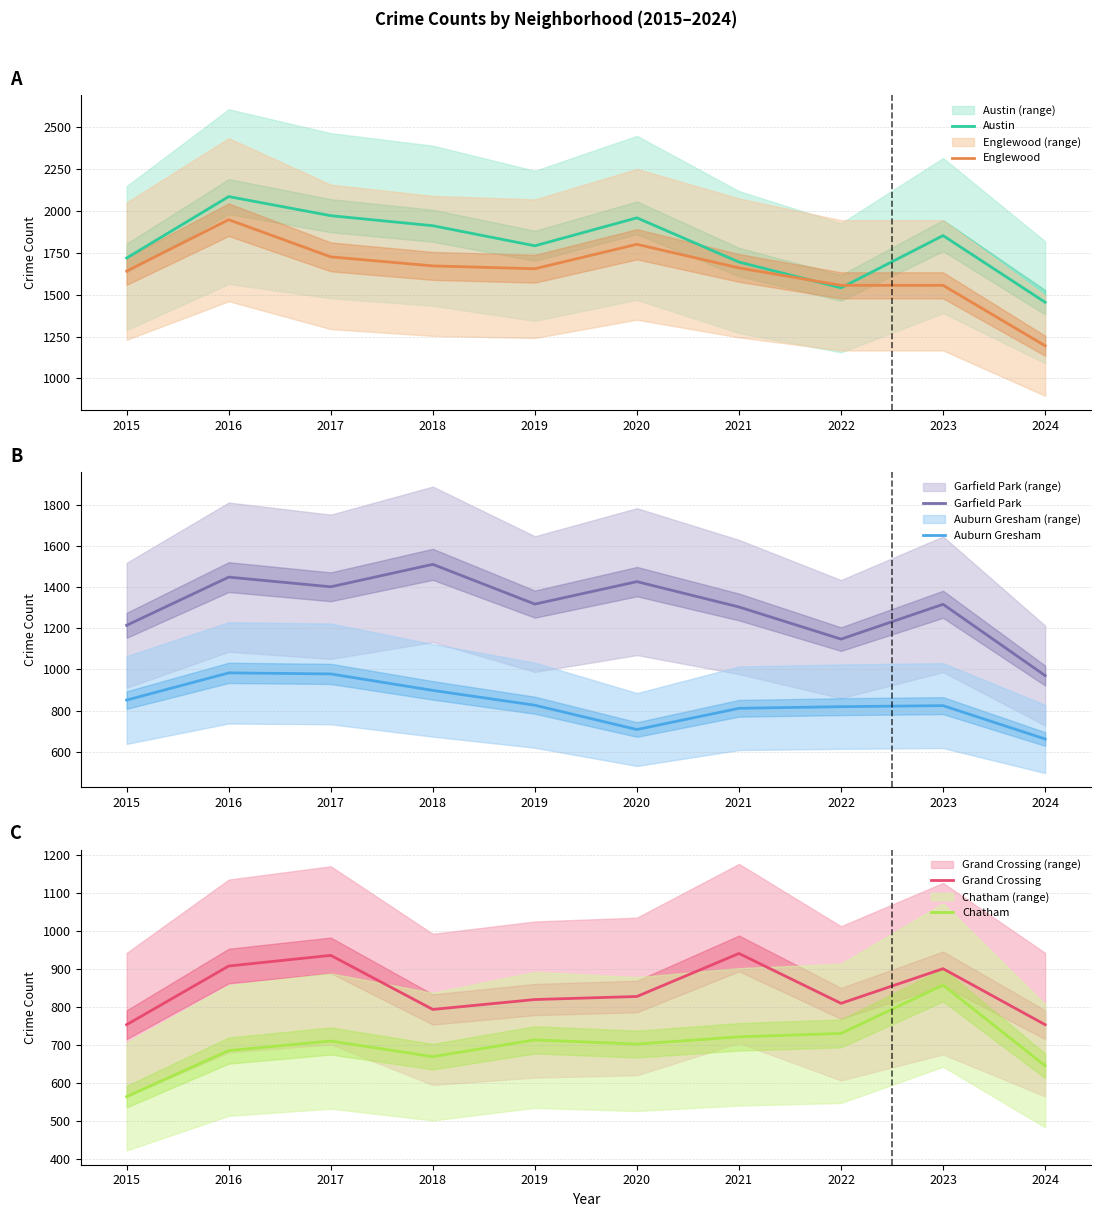

What is the difference between the maximum and minimum values in the Englewood series?

753